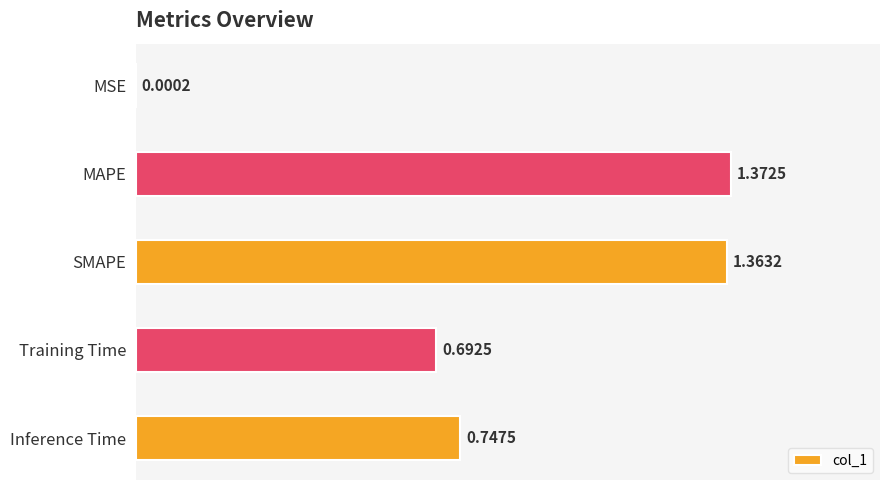

What is the change in value from MSE to Training Time?

+0.7